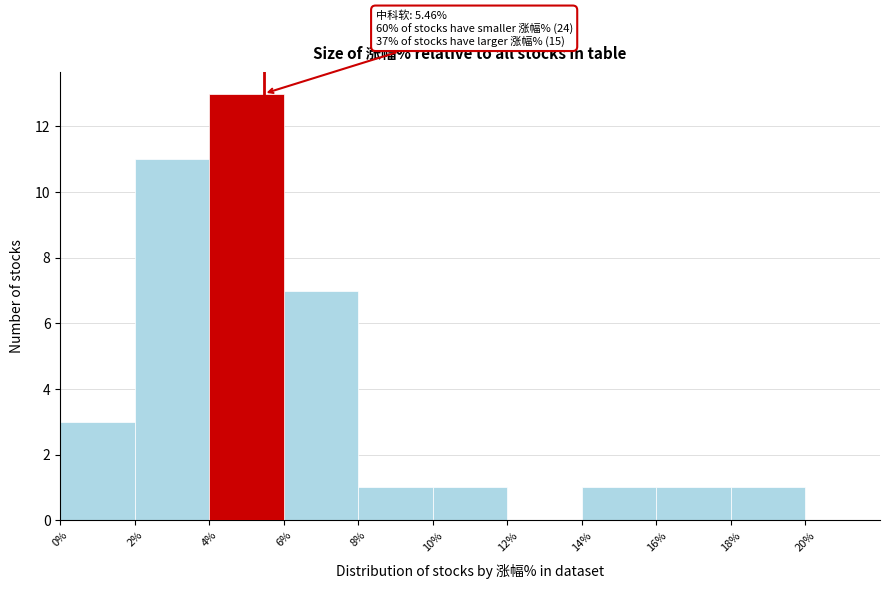

Over which range of the x-axis is the bar tallest?

4% to 6%